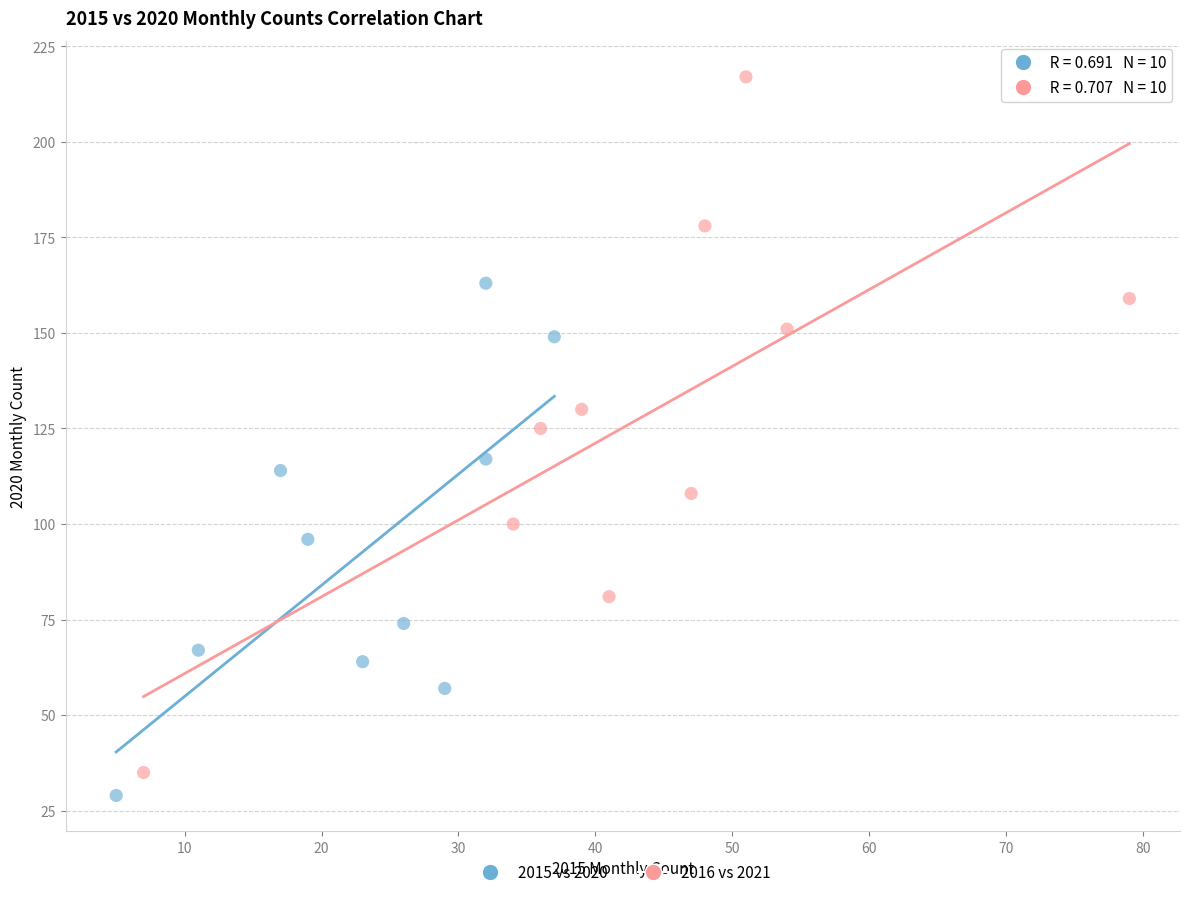

Which series reaches the maximum Y coordinate?

2016 vs 2021